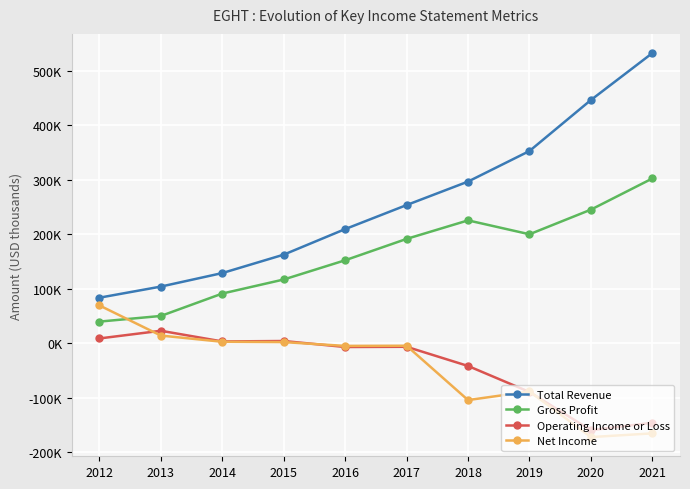

What are all the series names shown in the legend?

Total Revenue, Gross Profit, Operating Income or Loss, Net Income